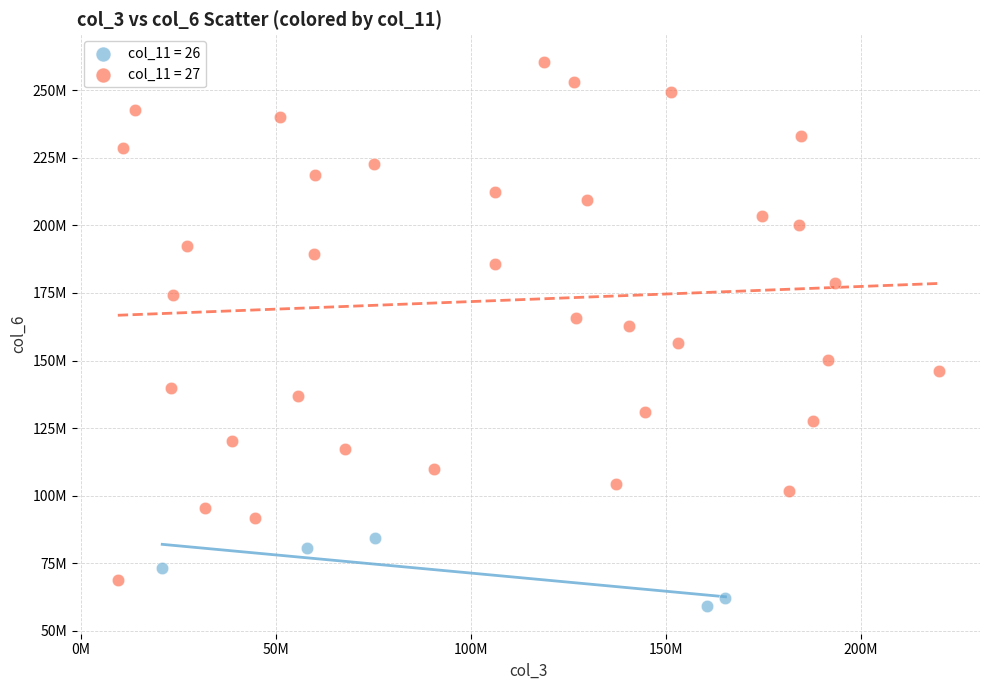

What are all the series names shown in the legend?

col_11 = 26, col_11 = 27